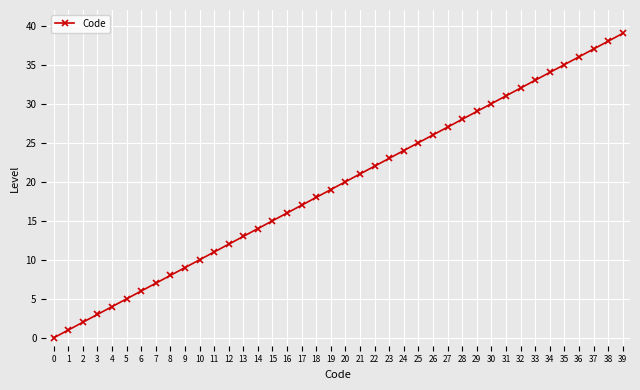

The value at 26 is 26. True or false?

True